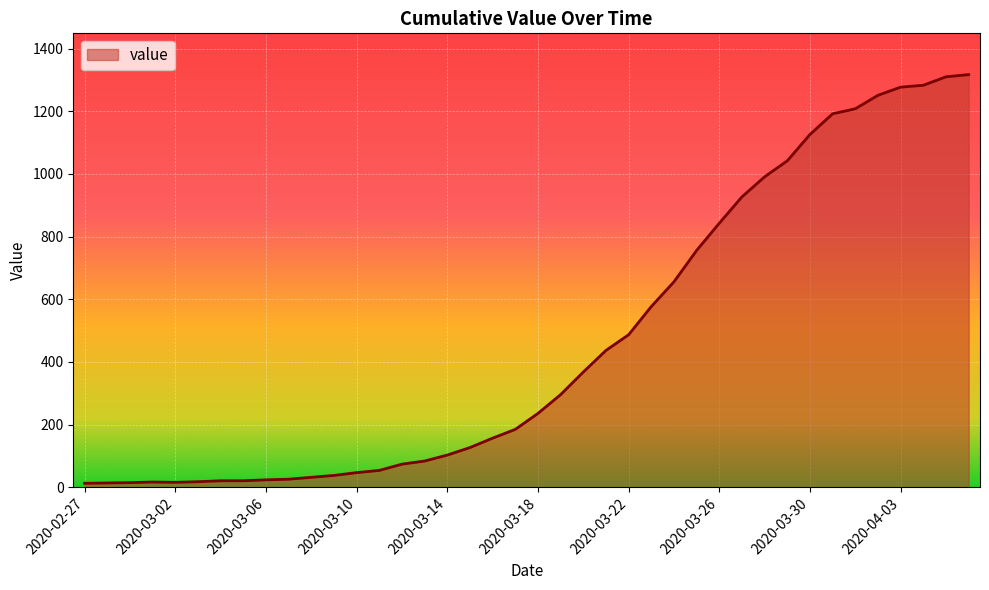

What is the difference between the maximum and minimum values?

1304